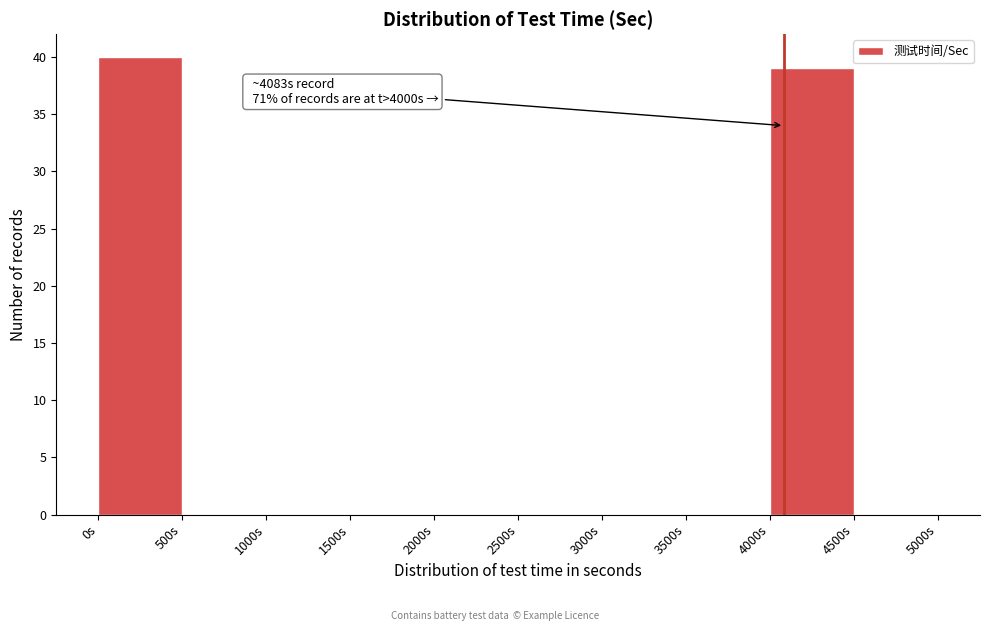

Over which range of the x-axis is the bar tallest?

0 to 500